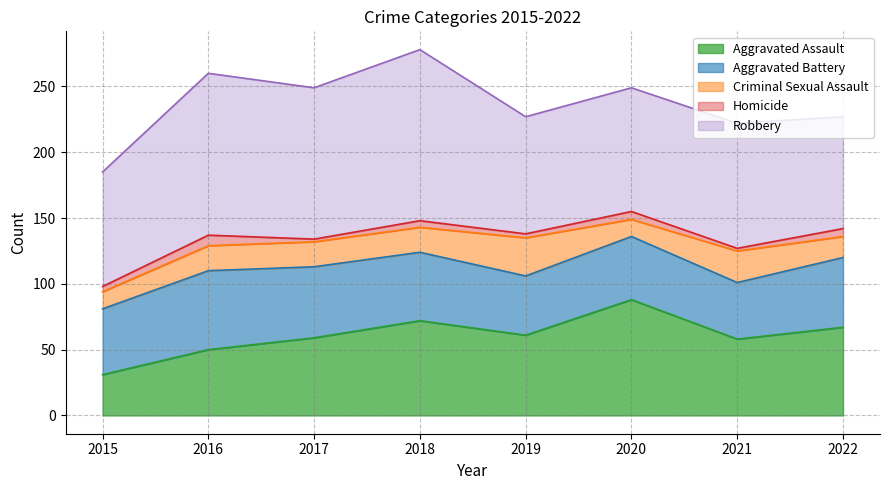

What is the difference between the second highest and second lowest values in the Homicide series?

4